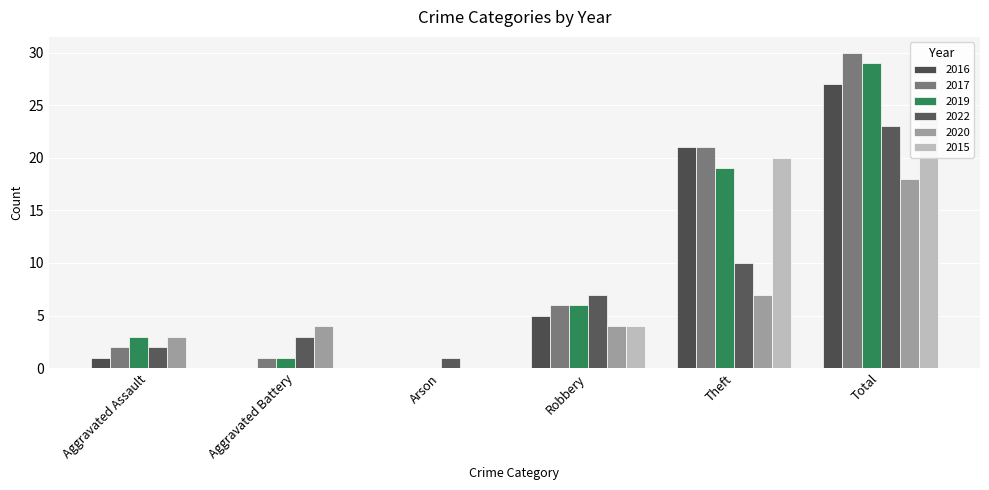

What is the difference between the 2022 values at Aggravated Battery and Arson?

2